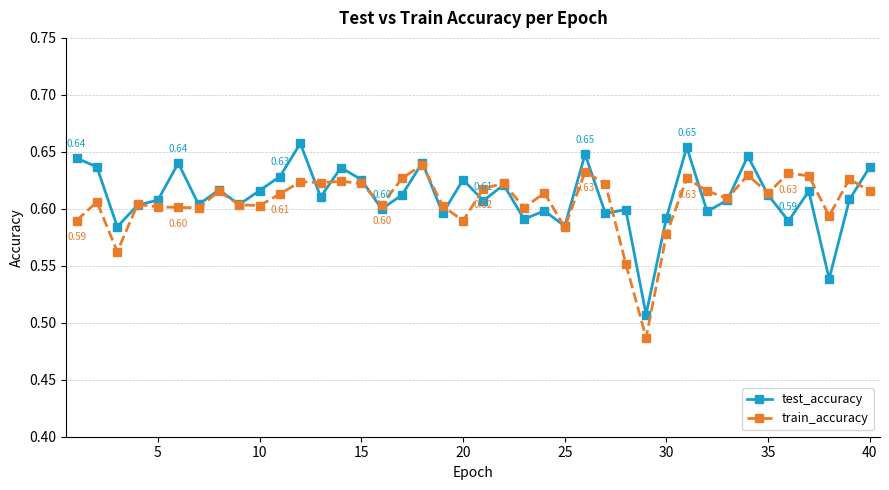

List the series in order of their peak value, highest first.

test_accuracy, train_accuracy